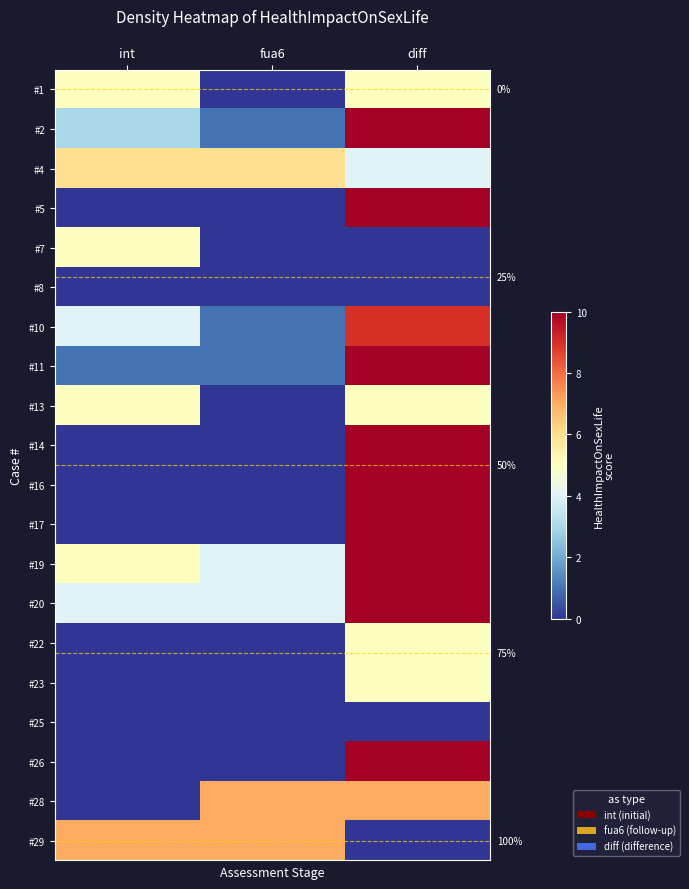

Where is #5 nearest to the value 5?

int